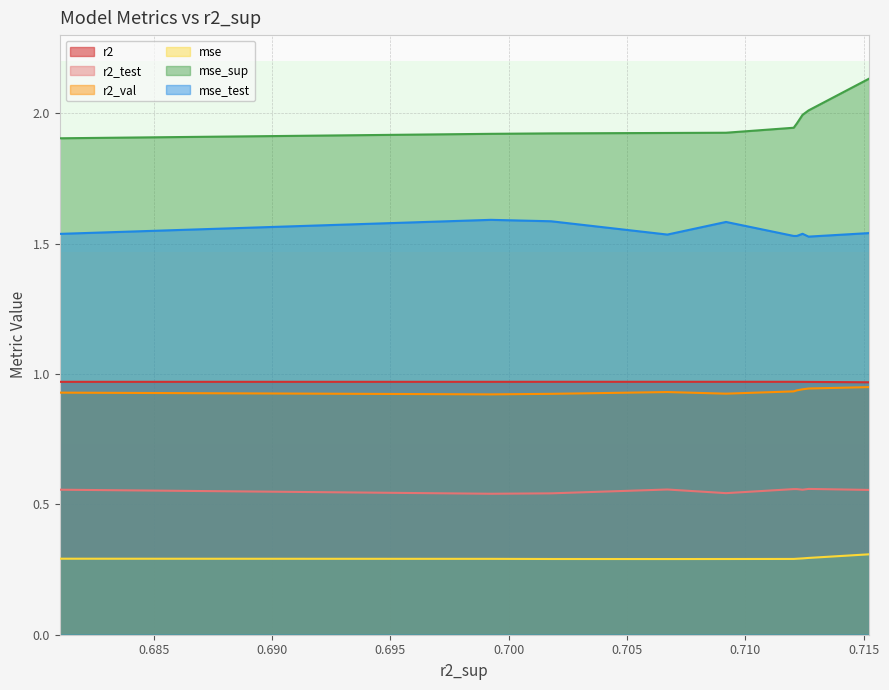

True or false: r2_val has more than 0 points higher than both neighbors.

True